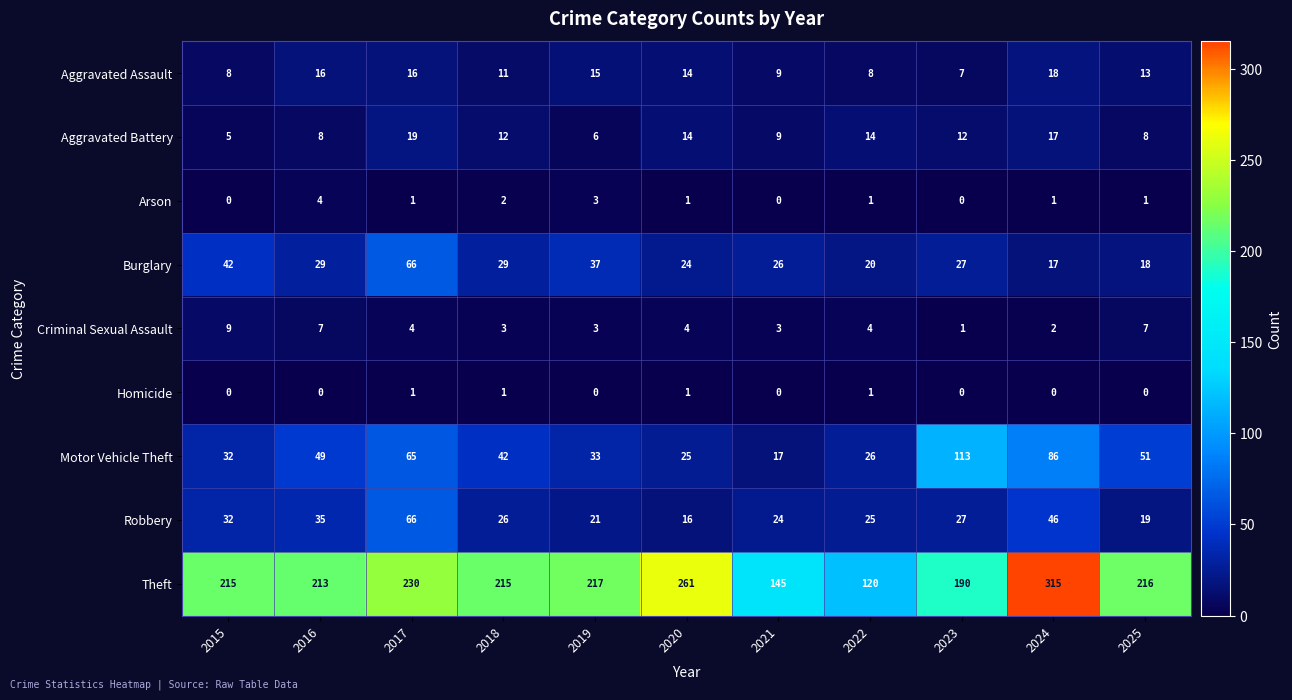

Where is Aggravated Assault nearest to the value 12?

2018